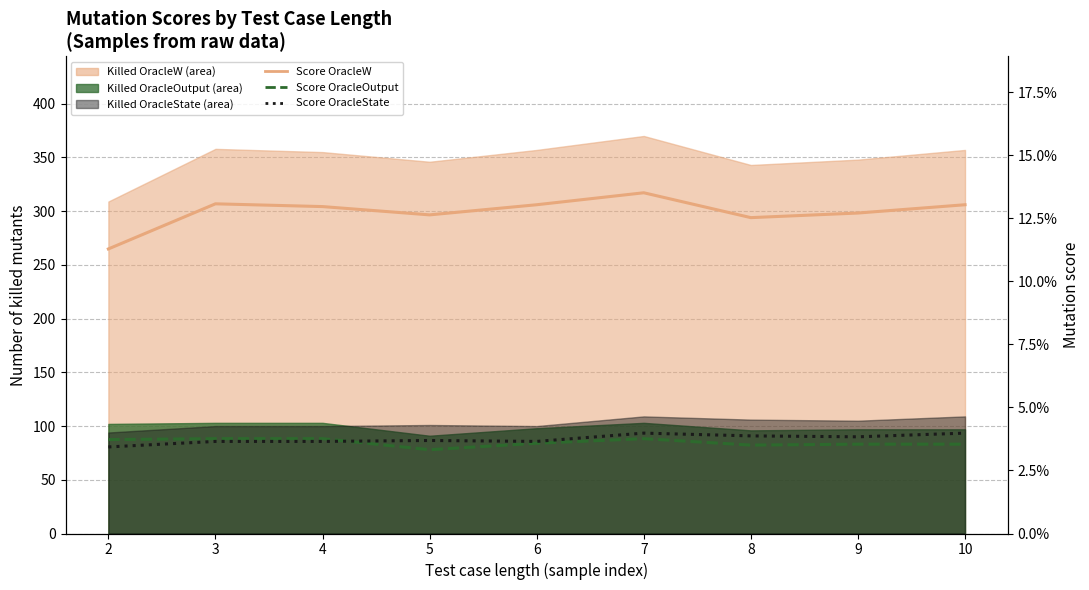

The Mutation score All_Mutants OracleState series shows 0.0 at 2. True or false?

True